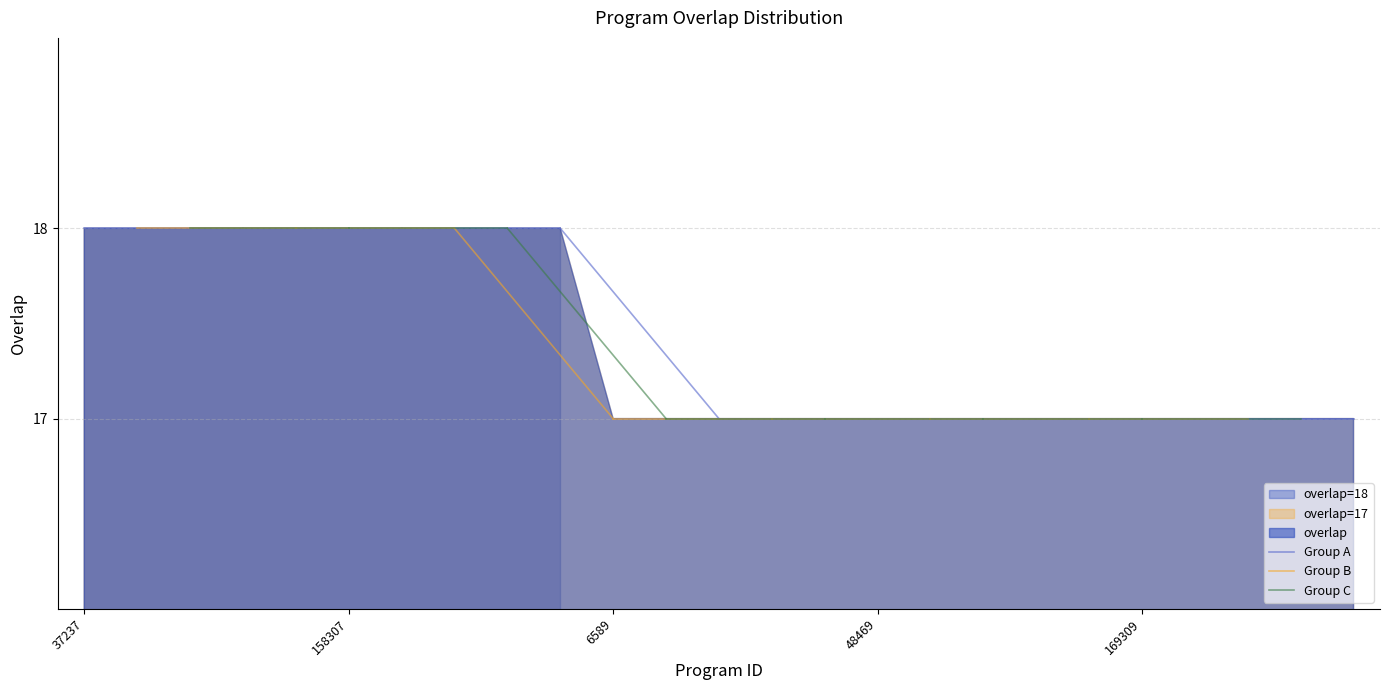

Reading right to left, what are all the values shown in this chart?

170017=17	169549=17	169501=17	169453=17	169309=17	169261=17	167030=17	140659=17	138466=17	48469=17	48468=17	48467=17	47862=17	16029=17	6589=17	158410=18	158394=18	158373=18	158364=18	158307=18	82645=18	40793=18	40788=18	40475=18	37237=18